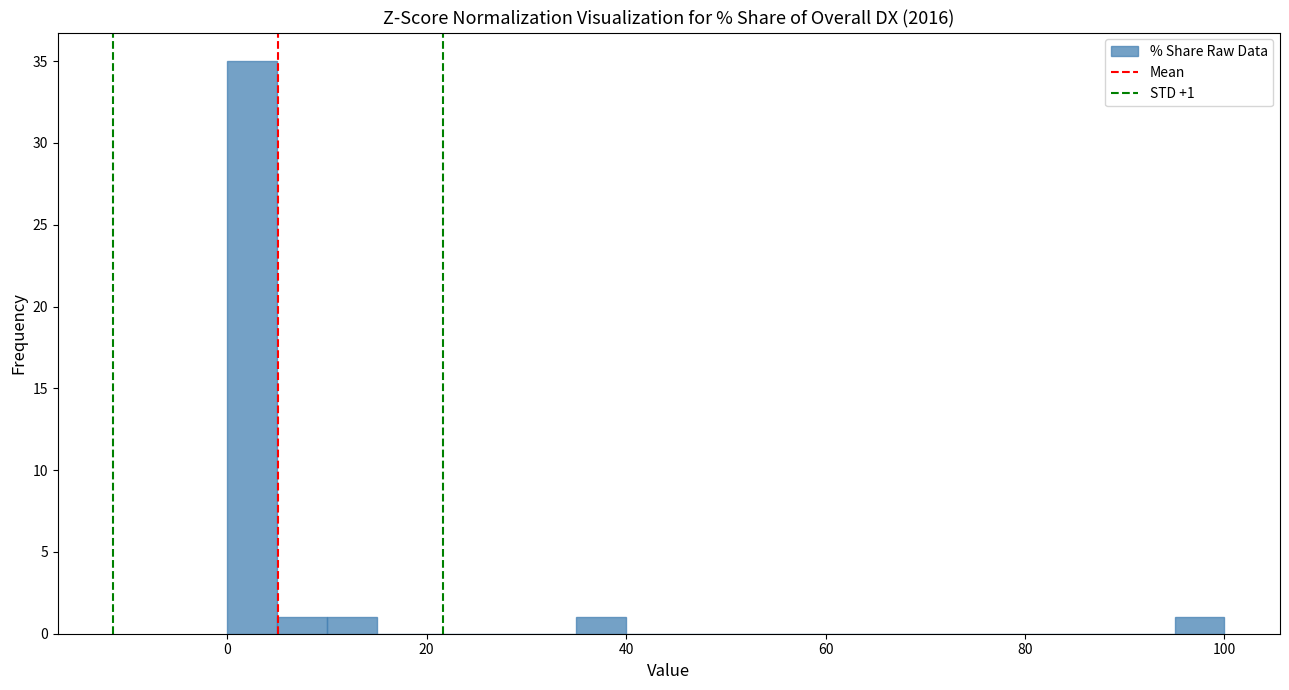

Around what value on the x-axis is the tallest bar? Give the approximate position of its centre, as read against the axis.

2